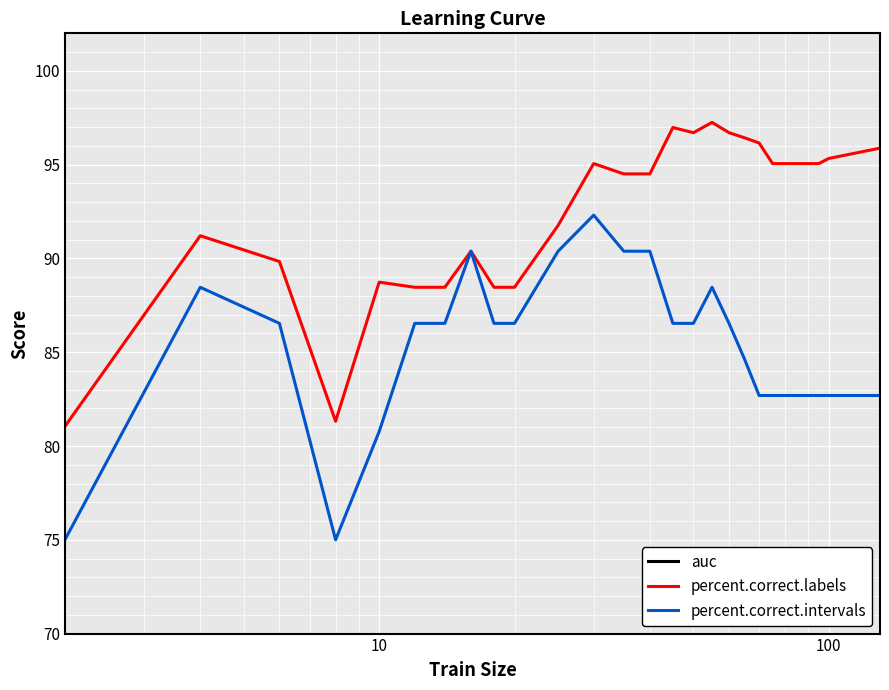

True or false: percent.correct.intervals and auc intersect in this chart.

False